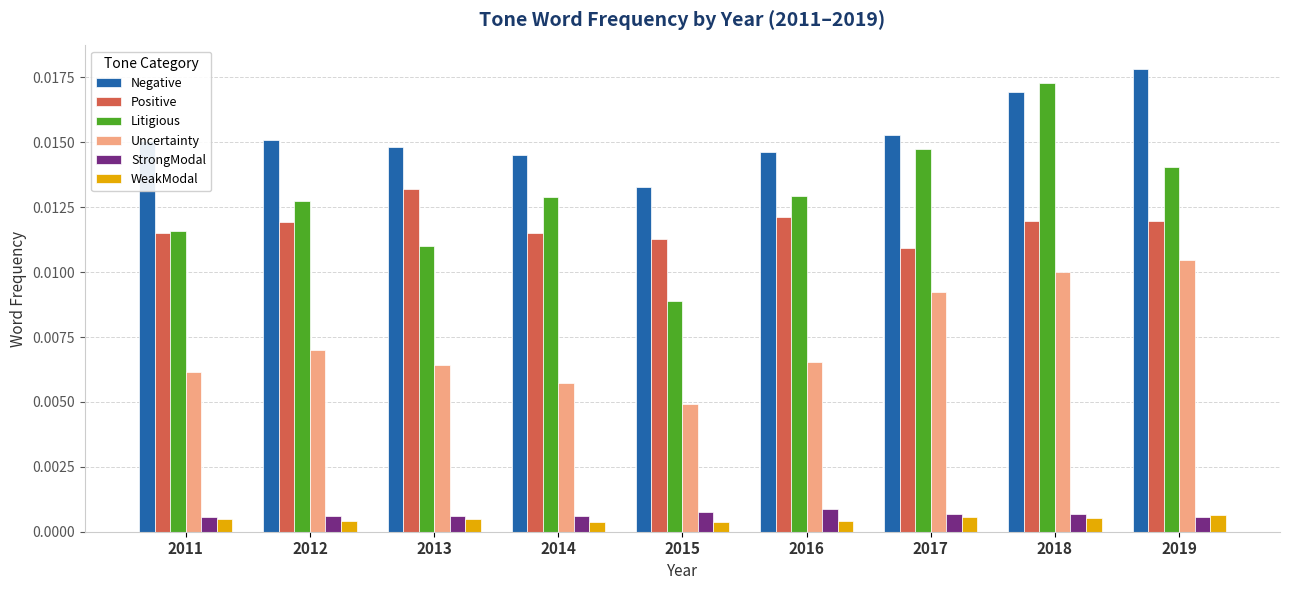

Is the value of Uncertainty at 2012 greater than the value of Positive at 2011?

No